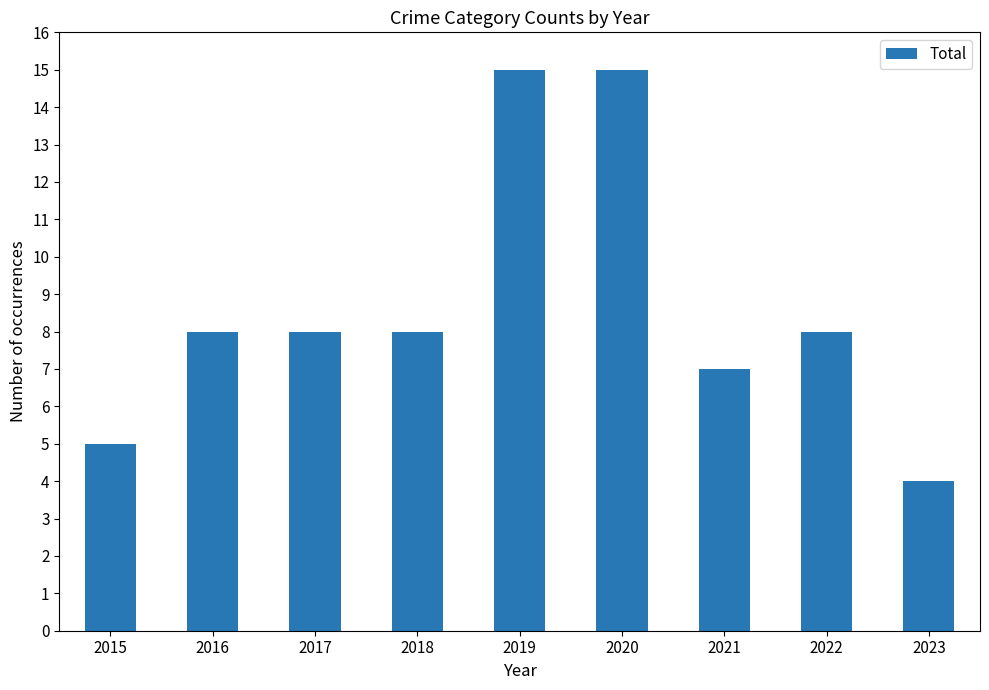

What is the sum of all values?

78